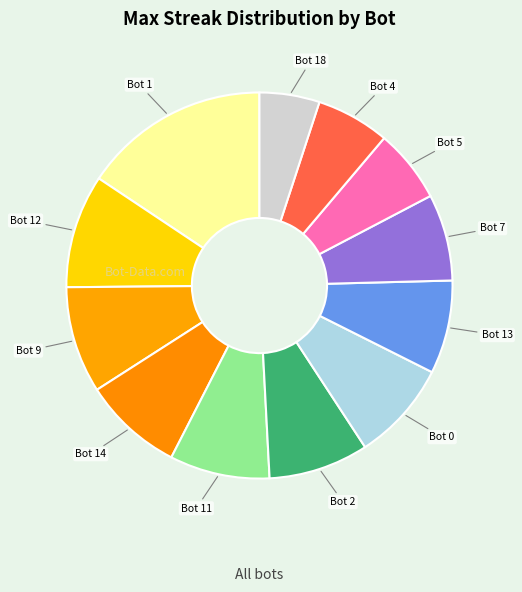

The Bot 11 slice represents 18% of the pie. True or false?

False